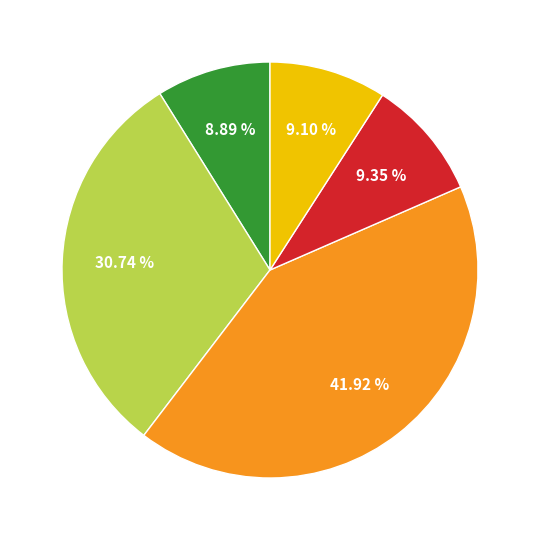

How many segments does this pie chart have?

5